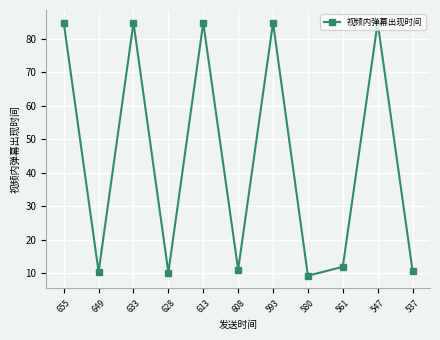

Approximately how many times larger is the value at 633 compared to 608?

7.7